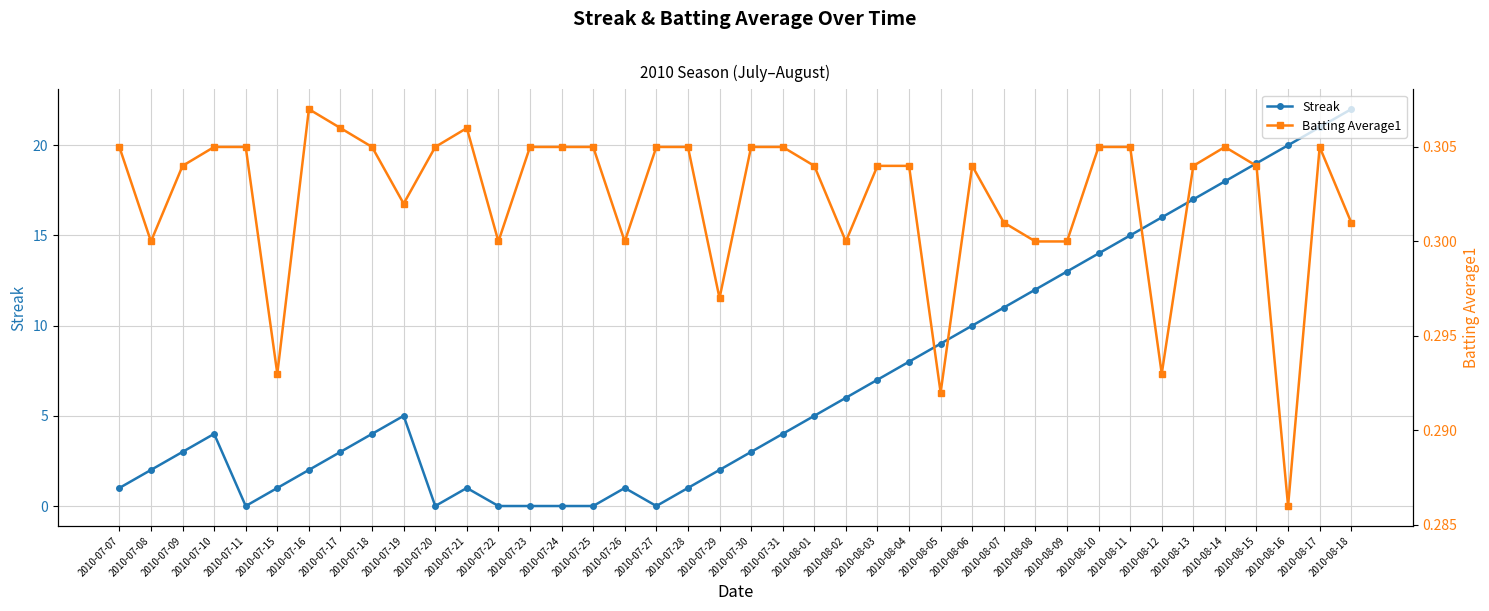

Reading left to right, extract all data points from this chart.

Streak: 1.0	2.0	3.0	4.0	0.0	1.0	2.0	3.0	4.0	5.0	0.0	1.0	0.0	0.0	0.0	0.0	1.0	0.0	1.0	2.0	3.0	4.0	5.0	6.0	7.0	8.0	9.0	10.0	11.0	12.0	13.0	14.0	15.0	16.0	17.0	18.0	19.0	20.0	21.0	22.0
Batting Average1: 0.3	0.3	0.3	0.3	0.3	0.3	0.3	0.3	0.3	0.3	0.3	0.3	0.3	0.3	0.3	0.3	0.3	0.3	0.3	0.3	0.3	0.3	0.3	0.3	0.3	0.3	0.3	0.3	0.3	0.3	0.3	0.3	0.3	0.3	0.3	0.3	0.3	0.3	0.3	0.3